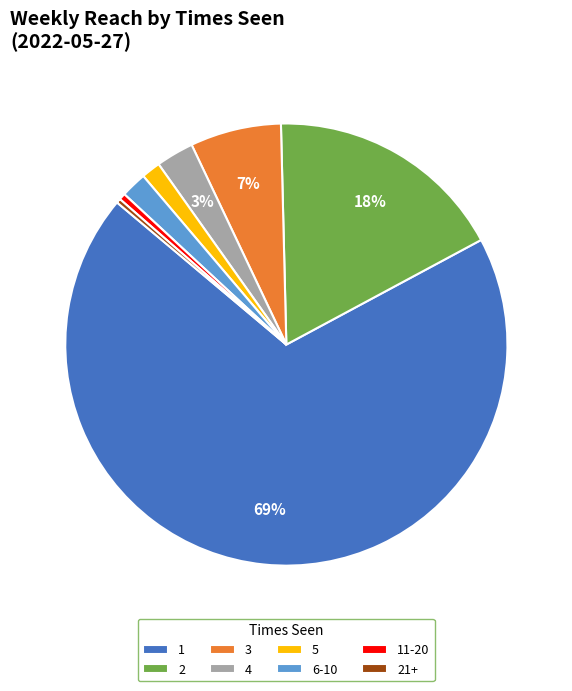

Count the number of slices in the pie.

8